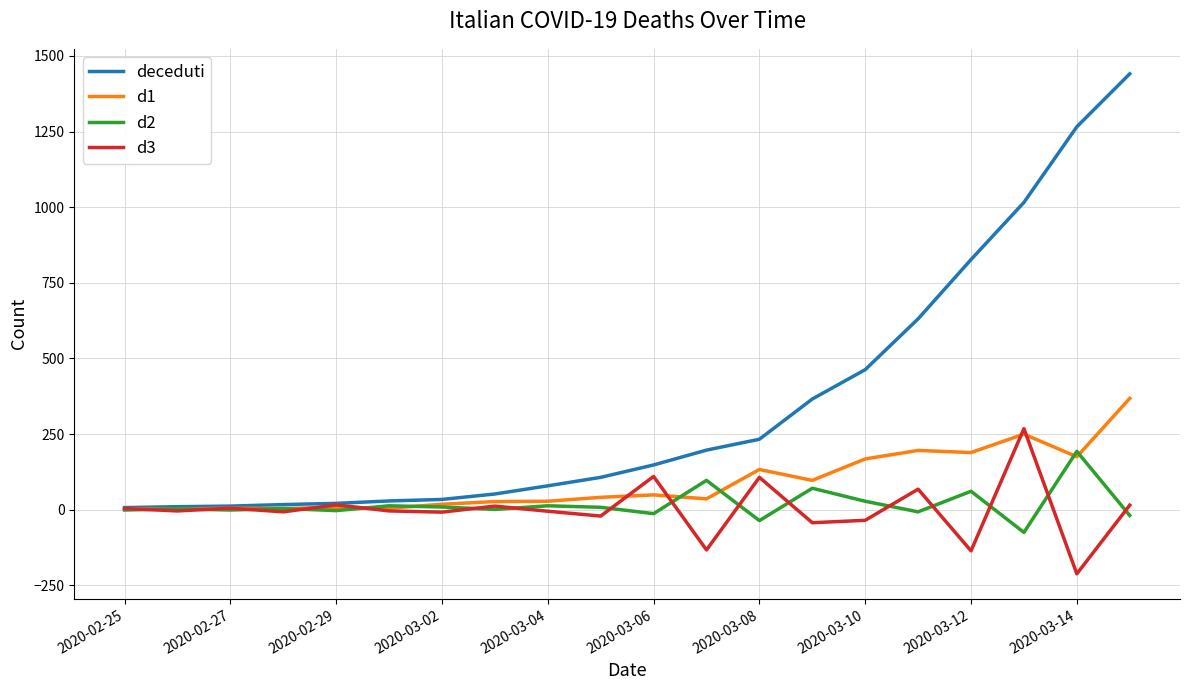

What is the lowest value of the d3 series?

-212